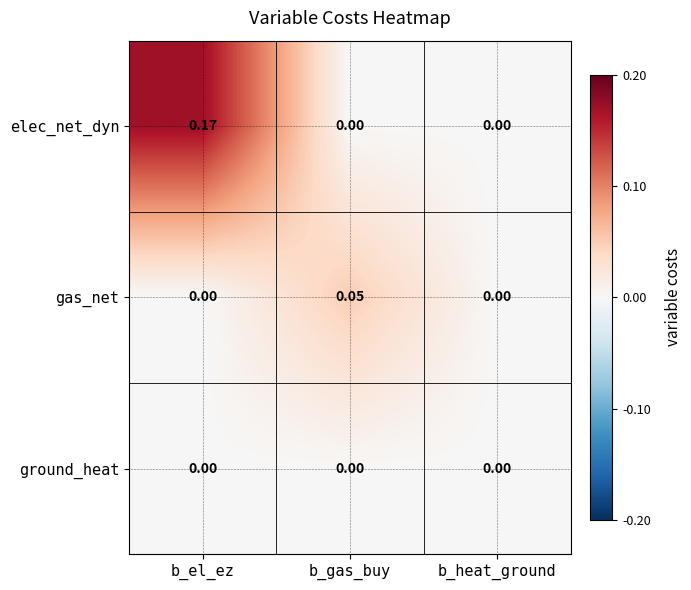

At which category is the sum across all series the highest?

b_el_ez